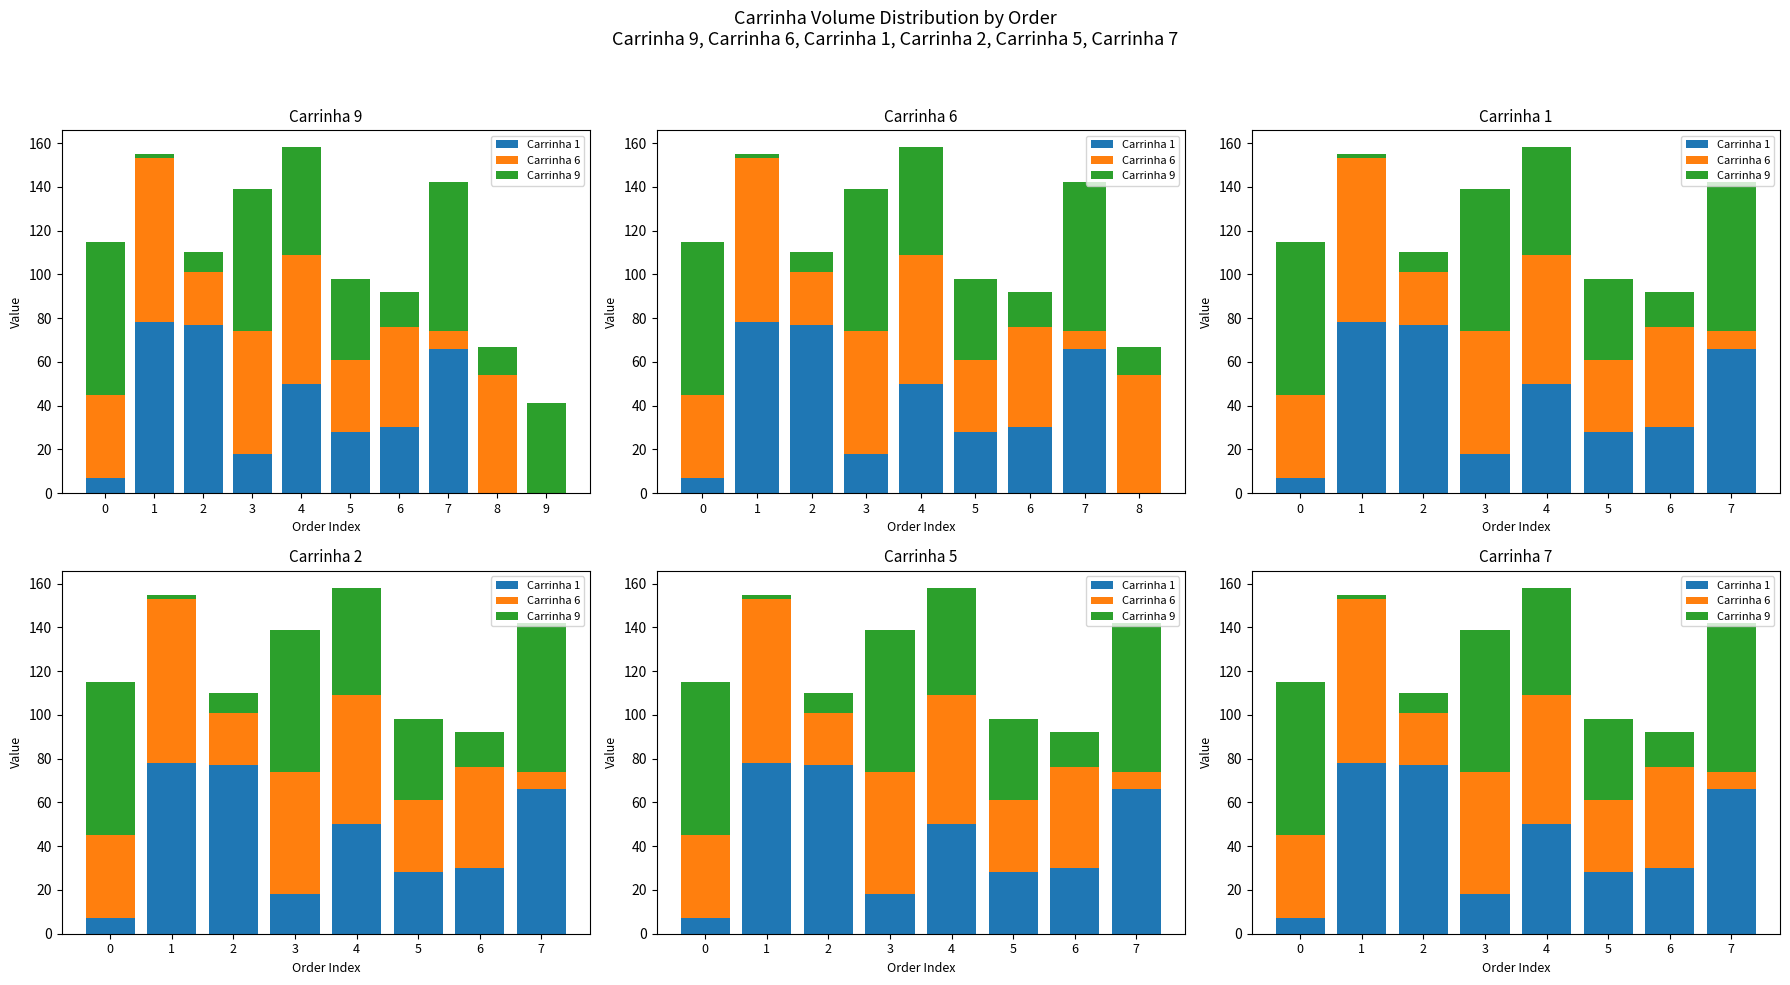

Between 4 and 7, which series saw the biggest shift?

Carrinha 6